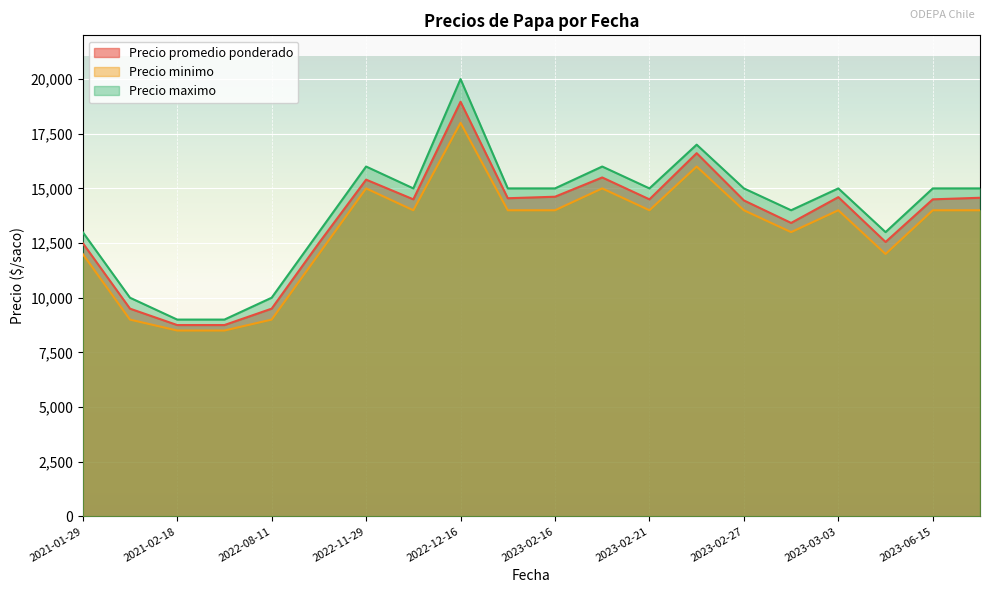

What is the difference between the maximum and minimum values in the Precio maximo series?

11000